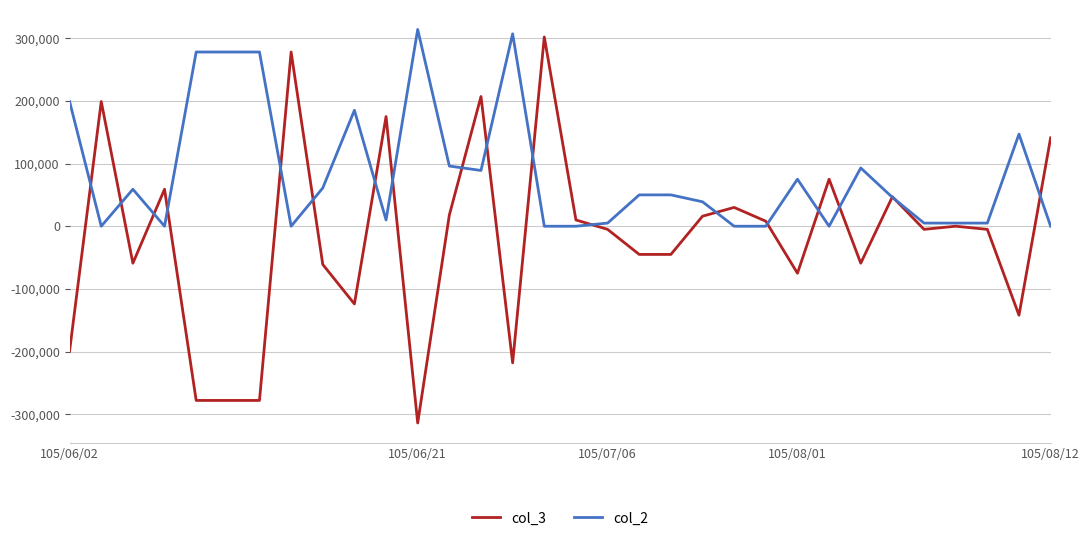

Which series has the widest spread of values?

col_3